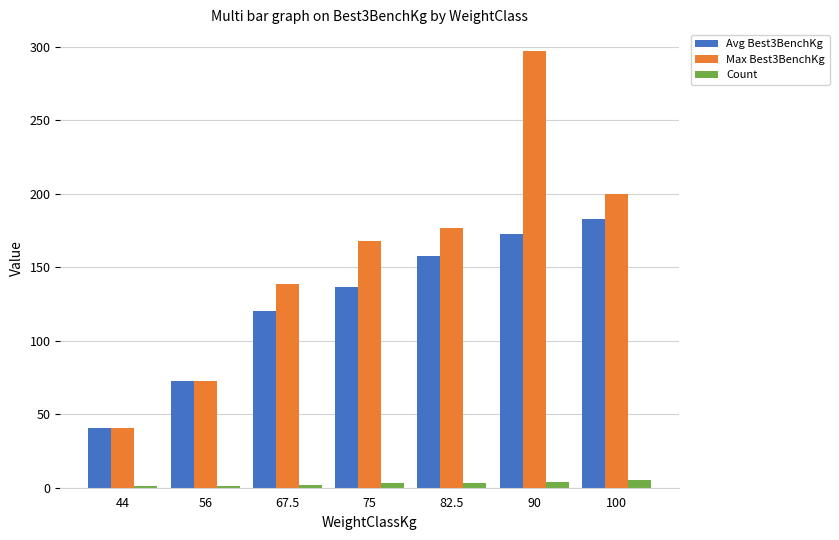

What is the label of the 1st bar from the right?

100